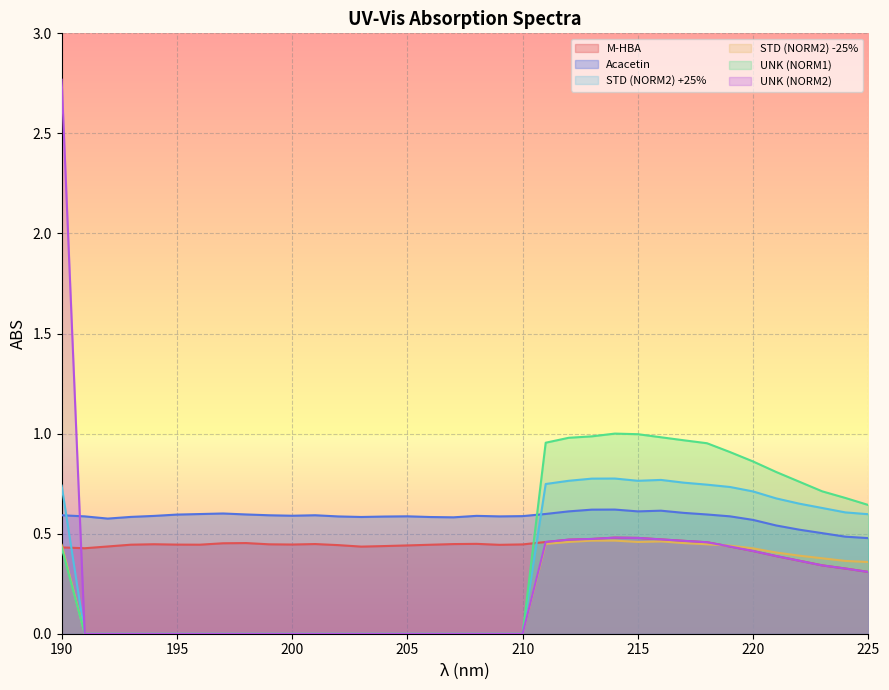

In STD (NORM2) -25%, how many points are lower than both neighbors (excluding endpoints)?

1